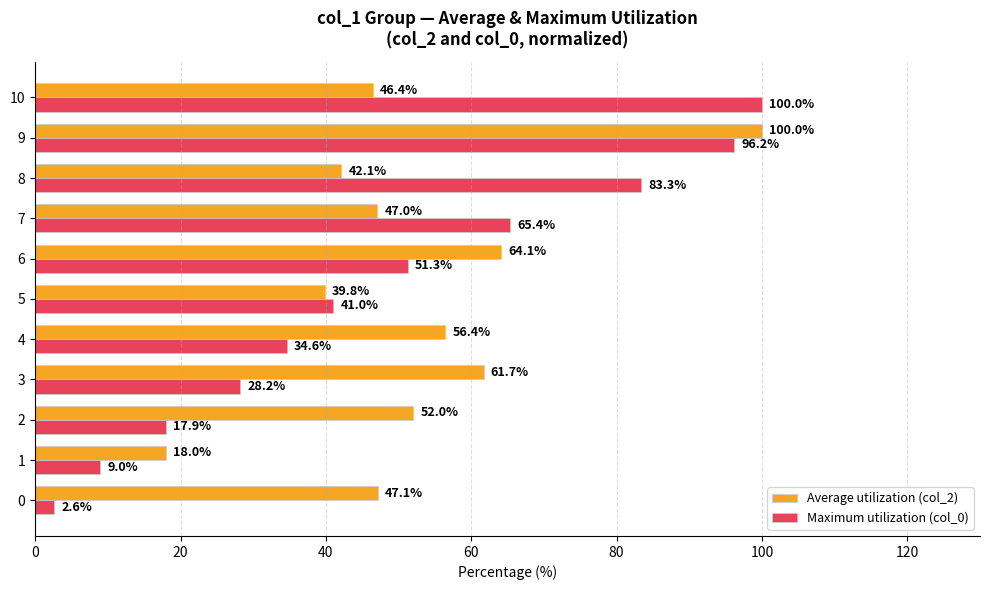

What is the sum of all Average utilization (col_2) values?

574.7